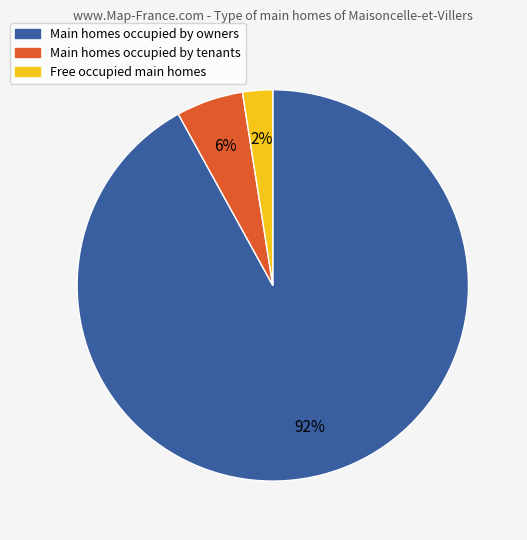

Between Free occupied main homes and Main homes occupied by owners, which is larger?

Main homes occupied by owners